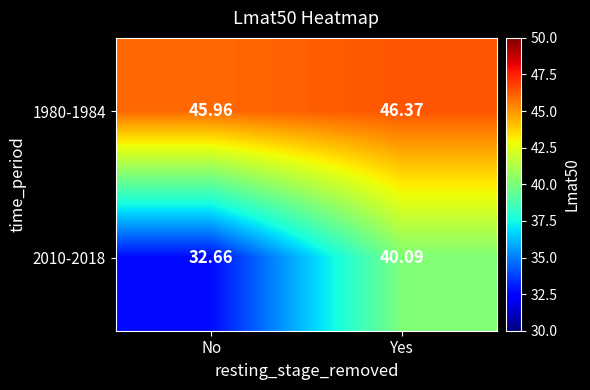

Which label corresponds to the largest value in the chart?

Yes